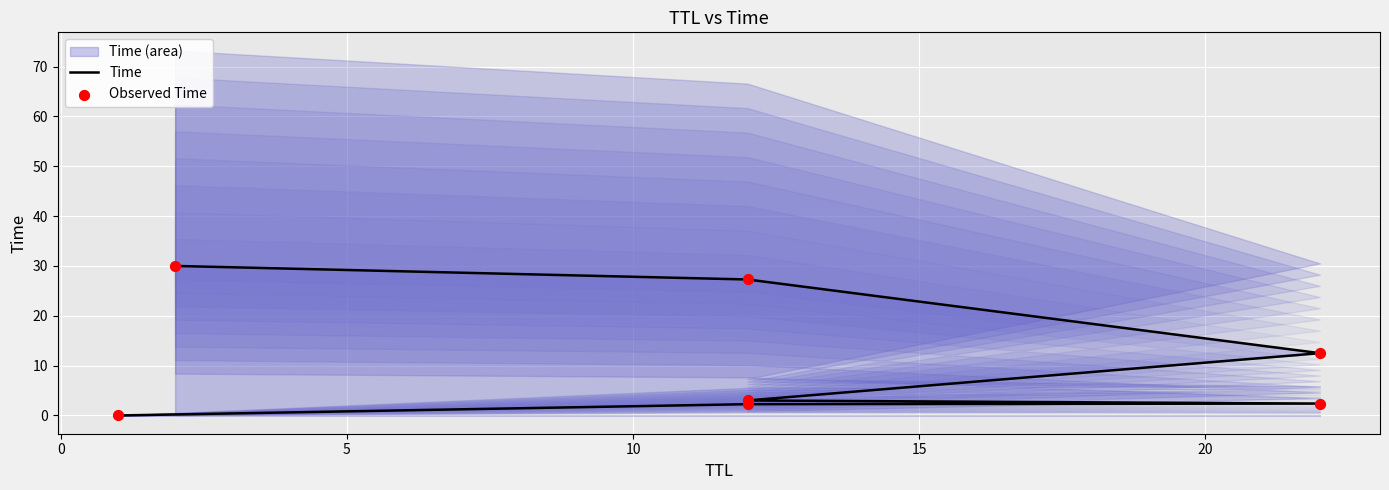

At how many categories does at least one series exceed 6?

3